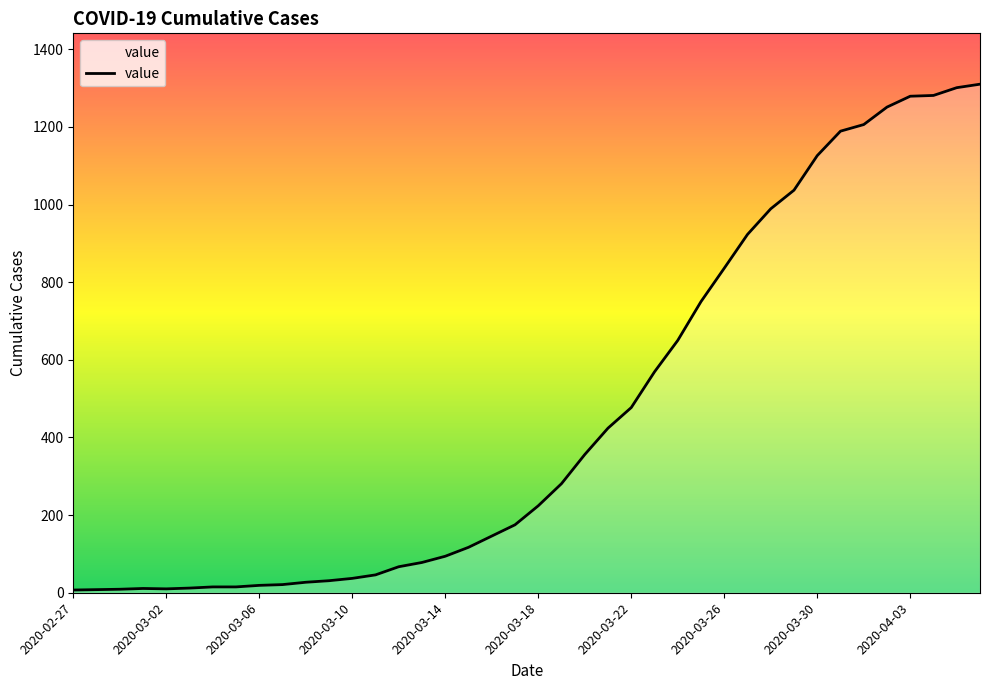

What is the maximum value shown in the chart?

1310